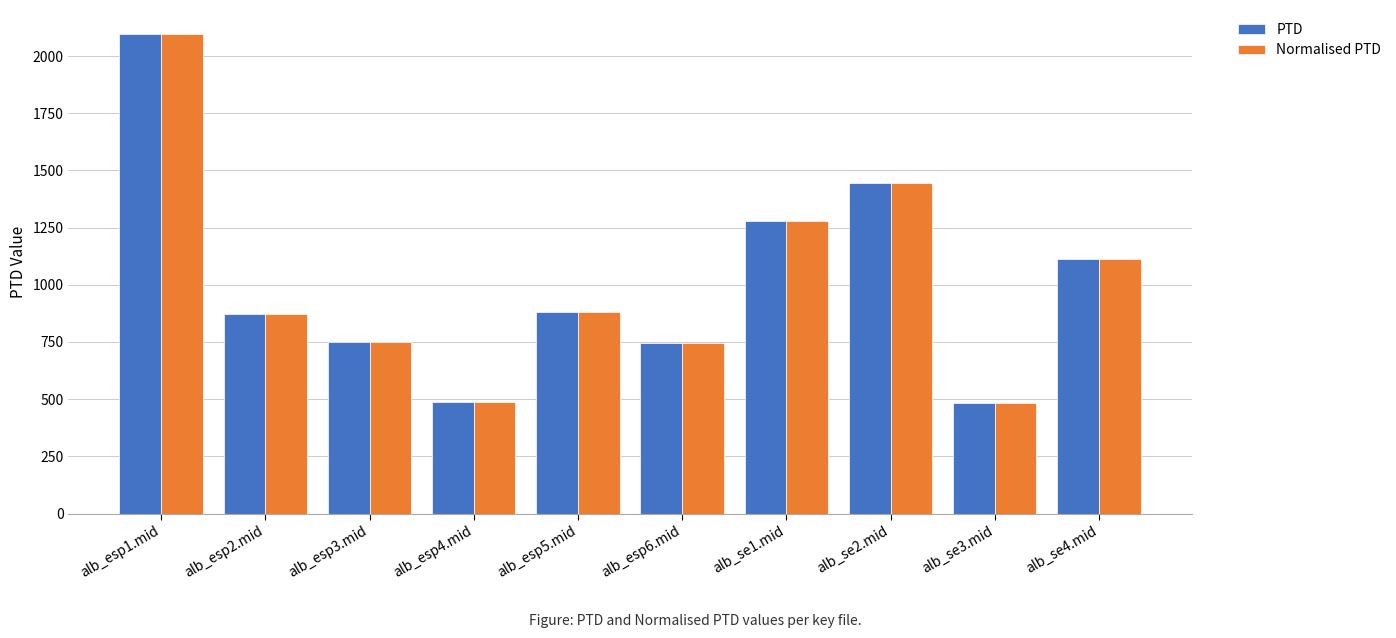

Read the Normalised PTD value at alb_esp3.mid.

749.6